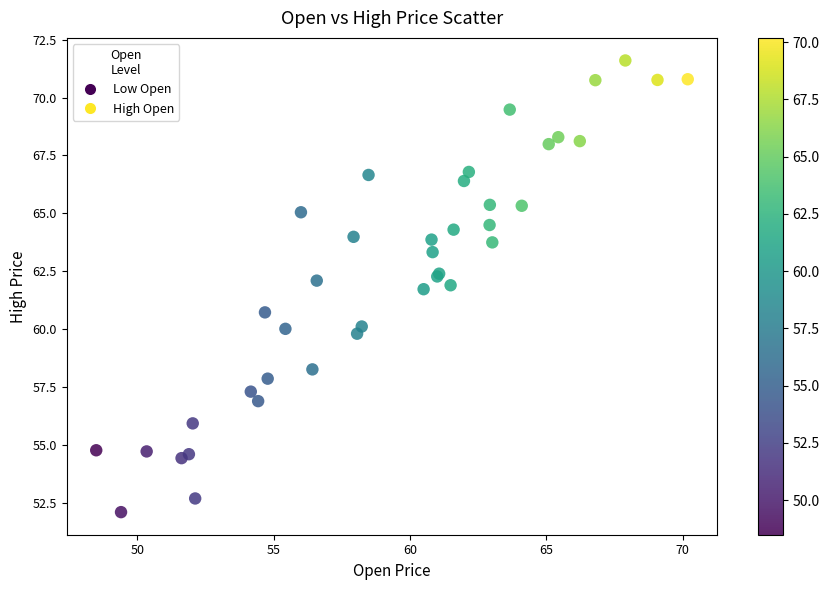

What Y value in the scatter plot is closest to 61?

60.7